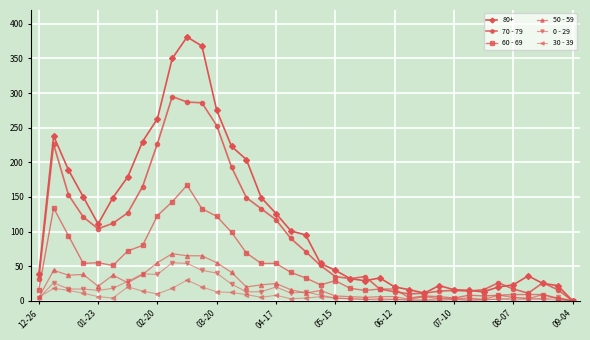

List the series in order of their peak value, highest first.

80+, 70 - 79, 60 - 69, 50 - 59, 0 - 29, 30 - 39